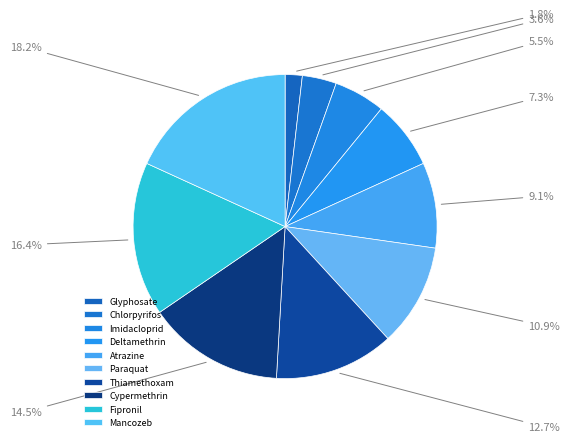

True or false: Chlorpyrifos accounts for 15% of the total.

False